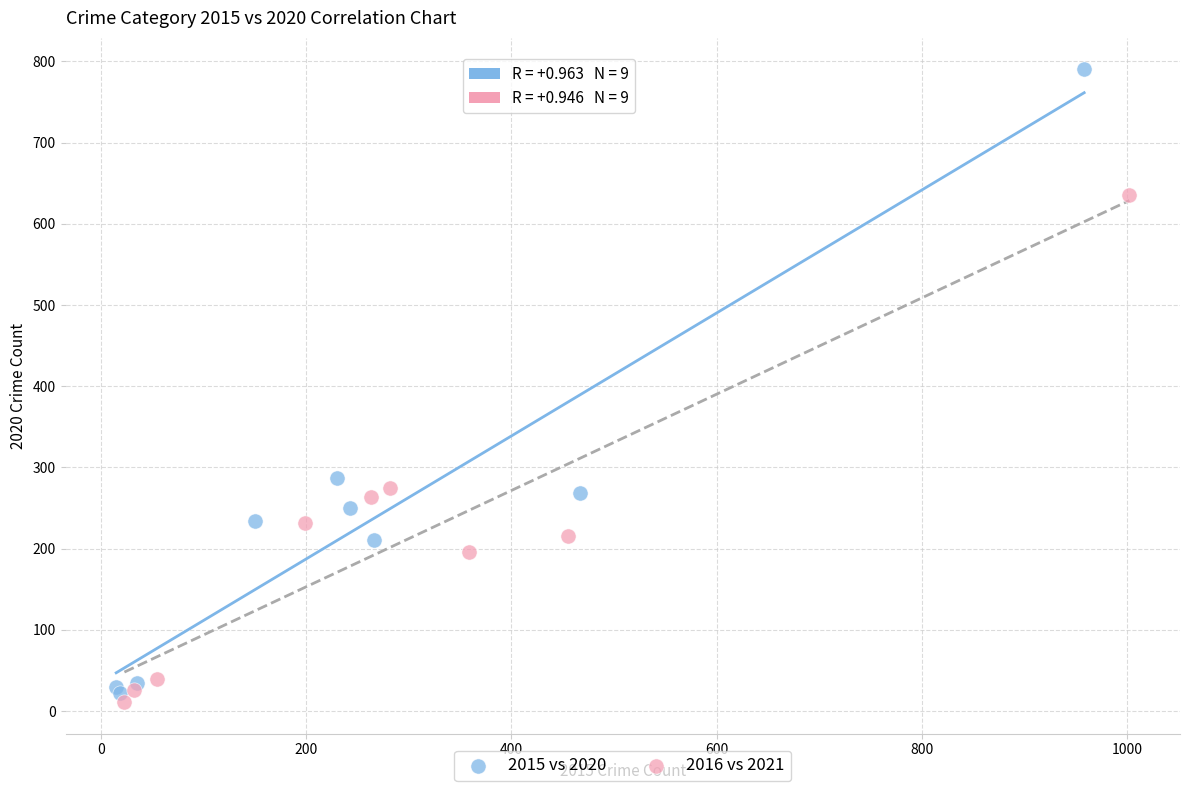

Which series contains the highest Y value?

2015 vs 2020